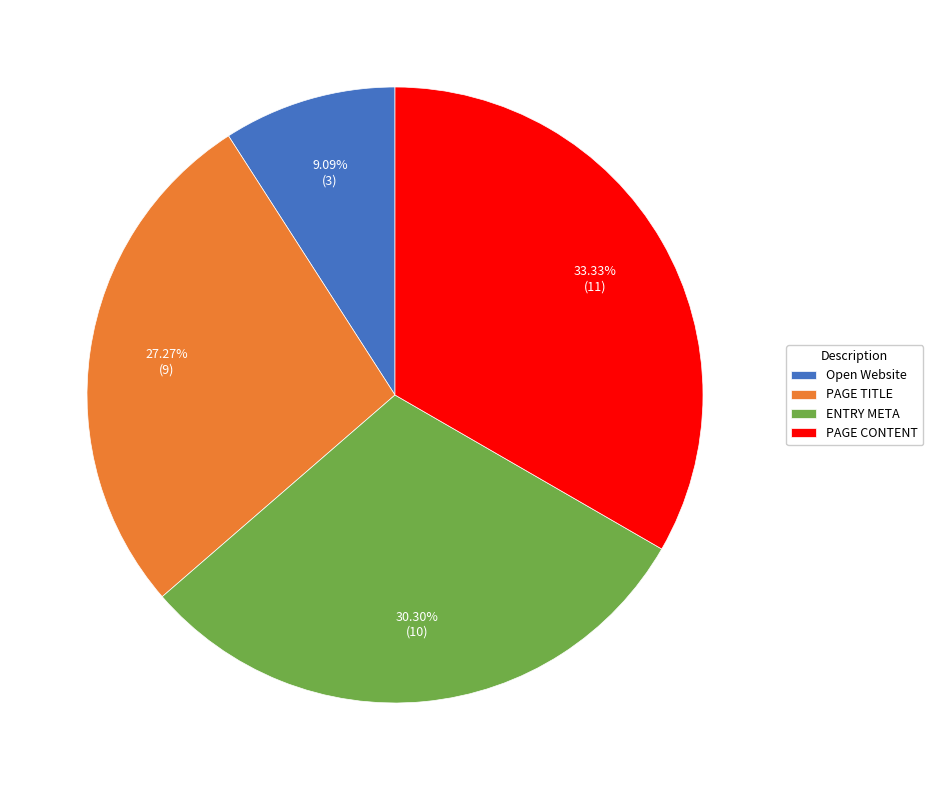

To the nearest percent, what is the average slice percentage?

25%